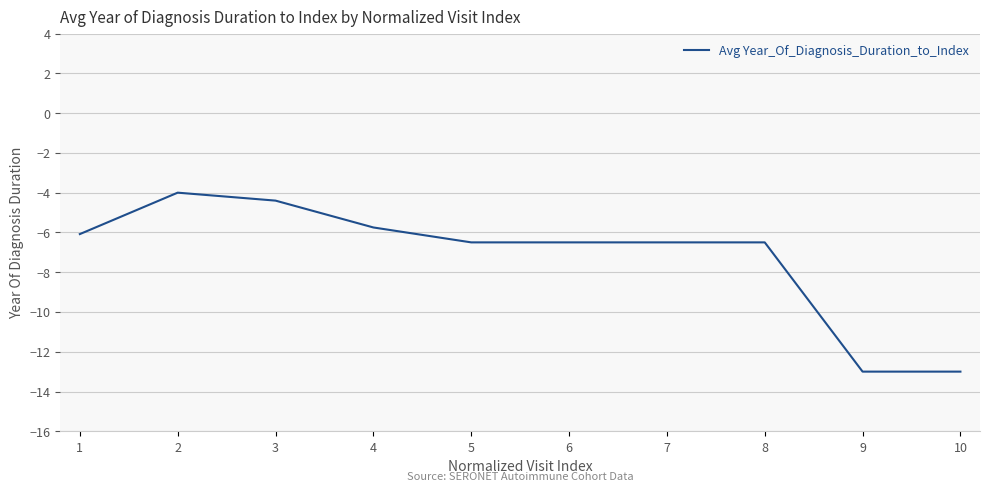

What is the greatest value displayed?

-4.0